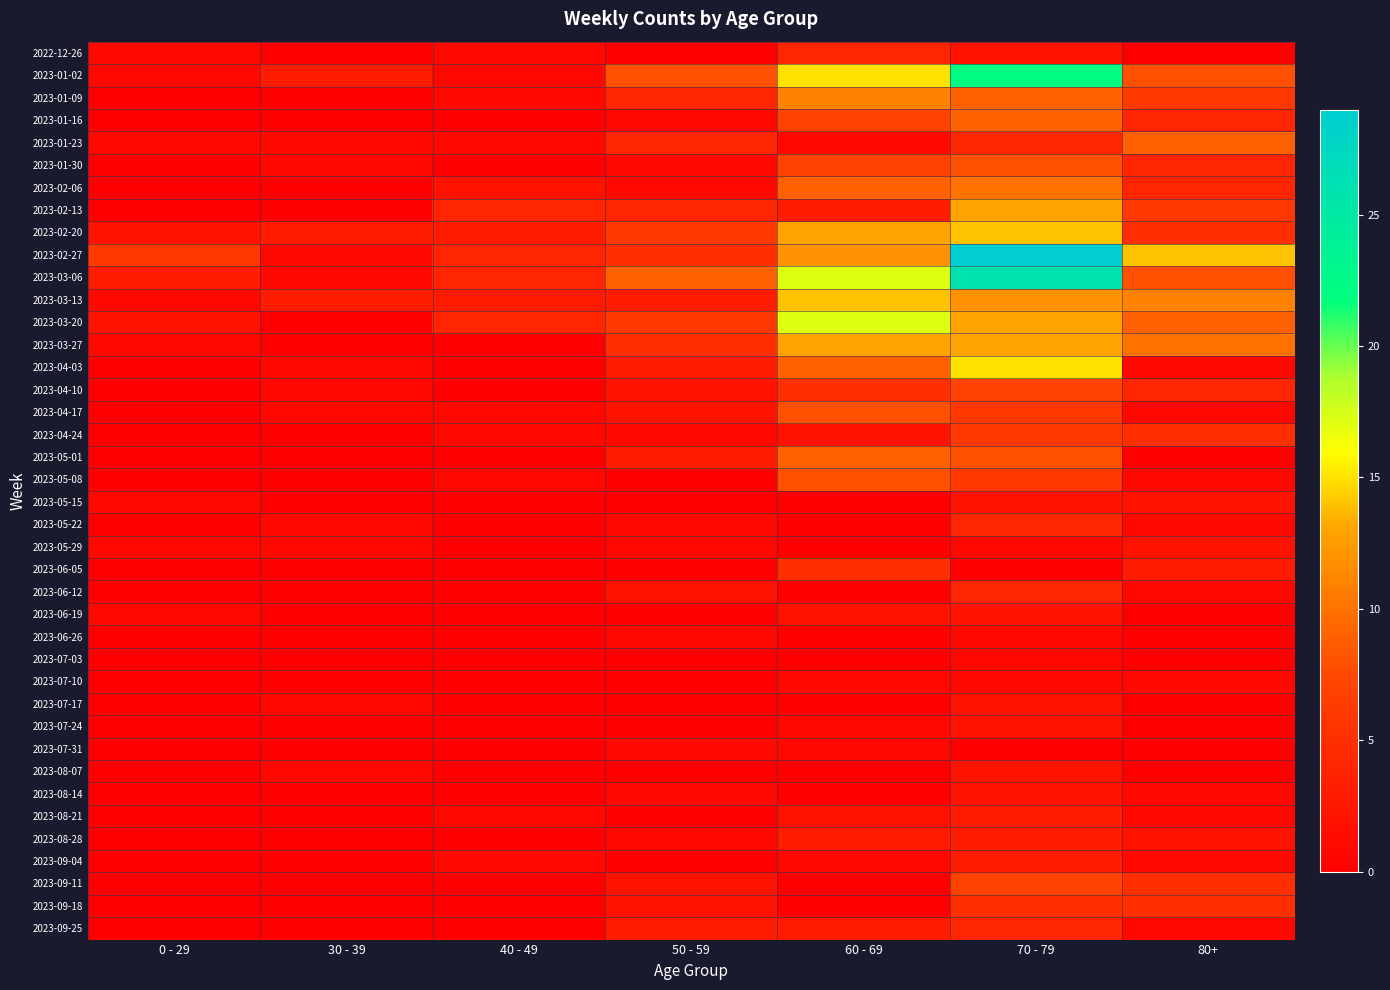

Reading left to right, extract all data points from this chart.

2022-12-26: 0 - 29=1	30 - 39=0	40 - 49=1	50 - 59=0	60 - 69=4	70 - 79=2	80+=0
2023-01-02: 0 - 29=1	30 - 39=3	40 - 49=1	50 - 59=8	60 - 69=15	70 - 79=22	80+=8
2023-01-09: 0 - 29=0	30 - 39=0	40 - 49=1	50 - 59=4	60 - 69=11	70 - 79=9	80+=6
2023-01-16: 0 - 29=0	30 - 39=0	40 - 49=0	50 - 59=1	60 - 69=7	70 - 79=9	80+=4
2023-01-23: 0 - 29=1	30 - 39=1	40 - 49=1	50 - 59=4	60 - 69=1	70 - 79=4	80+=9
2023-01-30: 0 - 29=0	30 - 39=1	40 - 49=0	50 - 59=1	60 - 69=7	70 - 79=8	80+=4
2023-02-06: 0 - 29=0	30 - 39=0	40 - 49=2	50 - 59=1	60 - 69=9	70 - 79=10	80+=4
2023-02-13: 0 - 29=0	30 - 39=0	40 - 49=4	50 - 59=4	60 - 69=3	70 - 79=13	80+=6
2023-02-20: 0 - 29=2	30 - 39=3	40 - 49=3	50 - 59=6	60 - 69=13	70 - 79=14	80+=5
2023-02-27: 0 - 29=6	30 - 39=1	40 - 49=4	50 - 59=5	60 - 69=12	70 - 79=29	80+=14
2023-03-06: 0 - 29=3	30 - 39=1	40 - 49=4	50 - 59=9	60 - 69=17	70 - 79=26	80+=8
2023-03-13: 0 - 29=1	30 - 39=3	40 - 49=3	50 - 59=3	60 - 69=14	70 - 79=12	80+=11
2023-03-20: 0 - 29=2	30 - 39=0	40 - 49=4	50 - 59=6	60 - 69=17	70 - 79=13	80+=9
2023-03-27: 0 - 29=1	30 - 39=0	40 - 49=0	50 - 59=5	60 - 69=13	70 - 79=13	80+=10
2023-04-03: 0 - 29=0	30 - 39=1	40 - 49=0	50 - 59=3	60 - 69=9	70 - 79=15	80+=1
2023-04-10: 0 - 29=0	30 - 39=1	40 - 49=0	50 - 59=2	60 - 69=5	70 - 79=7	80+=4
2023-04-17: 0 - 29=0	30 - 39=1	40 - 49=1	50 - 59=2	60 - 69=8	70 - 79=6	80+=1
2023-04-24: 0 - 29=0	30 - 39=0	40 - 49=1	50 - 59=1	60 - 69=2	70 - 79=6	80+=5
2023-05-01: 0 - 29=0	30 - 39=0	40 - 49=0	50 - 59=3	60 - 69=9	70 - 79=8	80+=0
2023-05-08: 0 - 29=0	30 - 39=0	40 - 49=1	50 - 59=0	60 - 69=8	70 - 79=6	80+=1
2023-05-15: 0 - 29=1	30 - 39=0	40 - 49=0	50 - 59=0	60 - 69=0	70 - 79=2	80+=2
2023-05-22: 0 - 29=0	30 - 39=1	40 - 49=0	50 - 59=1	60 - 69=0	70 - 79=4	80+=1
2023-05-29: 0 - 29=1	30 - 39=1	40 - 49=0	50 - 59=1	60 - 69=0	70 - 79=1	80+=2
2023-06-05: 0 - 29=0	30 - 39=0	40 - 49=0	50 - 59=0	60 - 69=5	70 - 79=0	80+=3
2023-06-12: 0 - 29=0	30 - 39=0	40 - 49=0	50 - 59=2	60 - 69=0	70 - 79=4	80+=1
2023-06-19: 0 - 29=1	30 - 39=0	40 - 49=0	50 - 59=0	60 - 69=2	70 - 79=2	80+=0
2023-06-26: 0 - 29=0	30 - 39=0	40 - 49=0	50 - 59=1	60 - 69=0	70 - 79=1	80+=0
2023-07-03: 0 - 29=0	30 - 39=0	40 - 49=0	50 - 59=0	60 - 69=0	70 - 79=1	80+=0
2023-07-10: 0 - 29=0	30 - 39=0	40 - 49=0	50 - 59=0	60 - 69=1	70 - 79=1	80+=1
2023-07-17: 0 - 29=0	30 - 39=1	40 - 49=0	50 - 59=0	60 - 69=0	70 - 79=2	80+=0
2023-07-24: 0 - 29=0	30 - 39=0	40 - 49=0	50 - 59=0	60 - 69=1	70 - 79=2	80+=0
2023-07-31: 0 - 29=0	30 - 39=0	40 - 49=0	50 - 59=1	60 - 69=1	70 - 79=0	80+=0
2023-08-07: 0 - 29=0	30 - 39=1	40 - 49=0	50 - 59=0	60 - 69=0	70 - 79=2	80+=0
2023-08-14: 0 - 29=0	30 - 39=0	40 - 49=0	50 - 59=1	60 - 69=0	70 - 79=2	80+=1
2023-08-21: 0 - 29=0	30 - 39=0	40 - 49=1	50 - 59=0	60 - 69=2	70 - 79=3	80+=1
2023-08-28: 0 - 29=0	30 - 39=0	40 - 49=0	50 - 59=1	60 - 69=3	70 - 79=3	80+=2
2023-09-04: 0 - 29=0	30 - 39=0	40 - 49=1	50 - 59=0	60 - 69=1	70 - 79=3	80+=1
2023-09-11: 0 - 29=0	30 - 39=0	40 - 49=0	50 - 59=2	60 - 69=0	70 - 79=7	80+=5
2023-09-18: 0 - 29=0	30 - 39=0	40 - 49=0	50 - 59=2	60 - 69=0	70 - 79=5	80+=5
2023-09-25: 0 - 29=0	30 - 39=0	40 - 49=0	50 - 59=3	60 - 69=3	70 - 79=4	80+=1